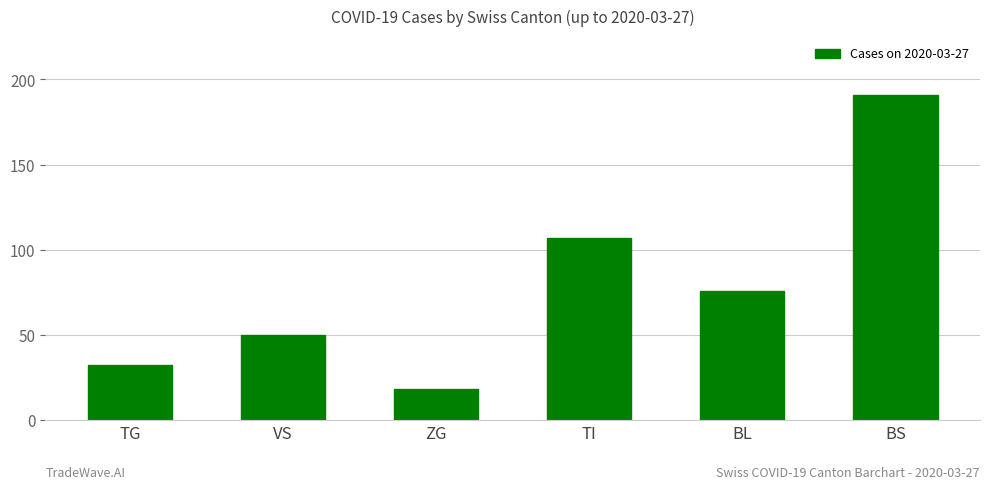

Where is the data nearest to the value 104?

TI